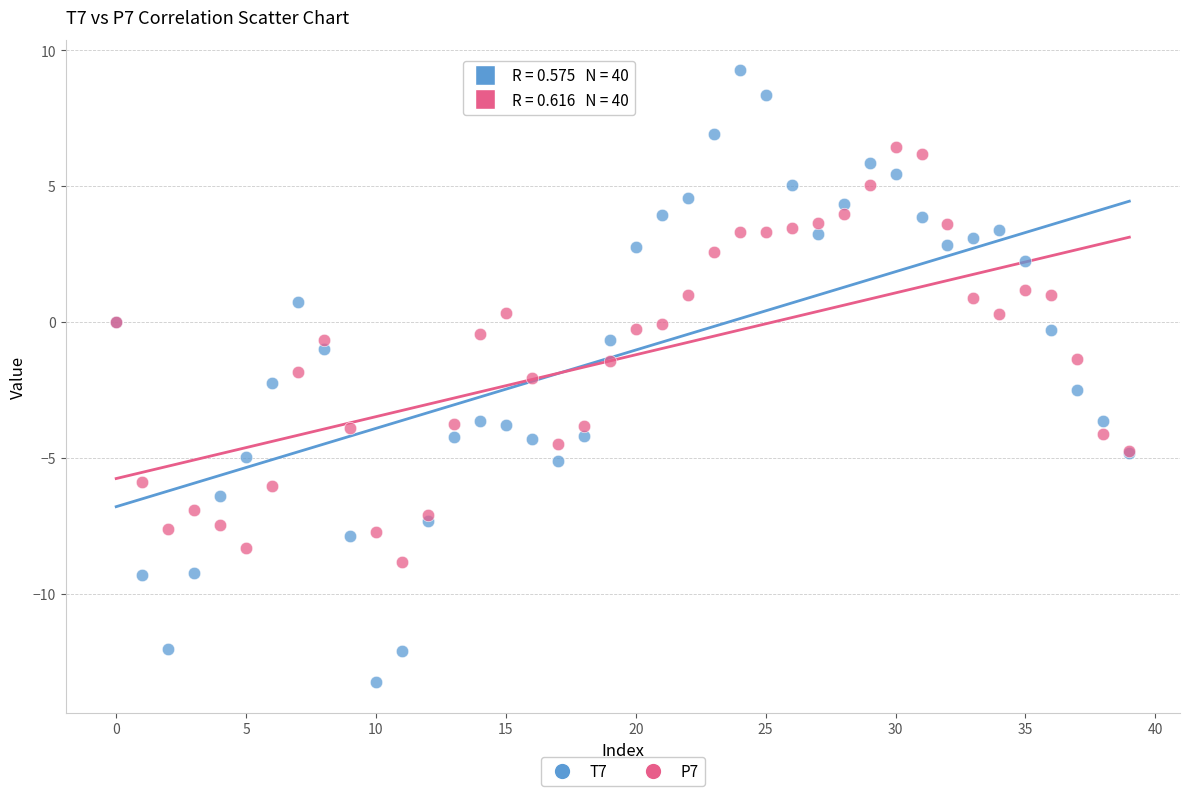

Which series contains the lowest Y value?

T7